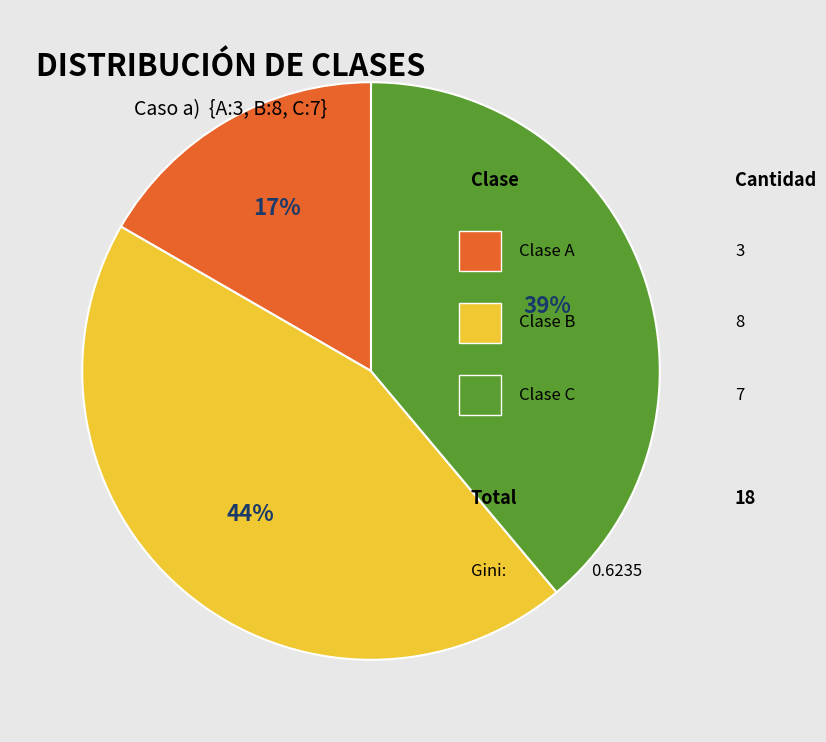

To the nearest percent, what is the average slice percentage?

33%